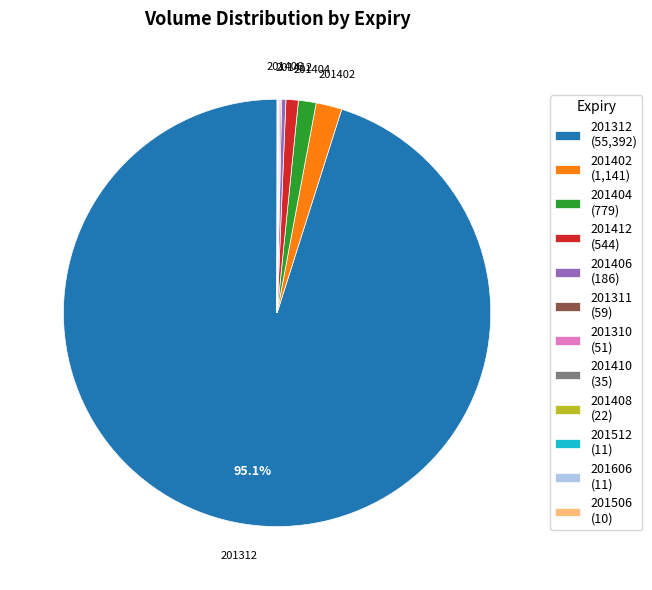

Which category has the biggest portion of the pie?

201312 (55,392)